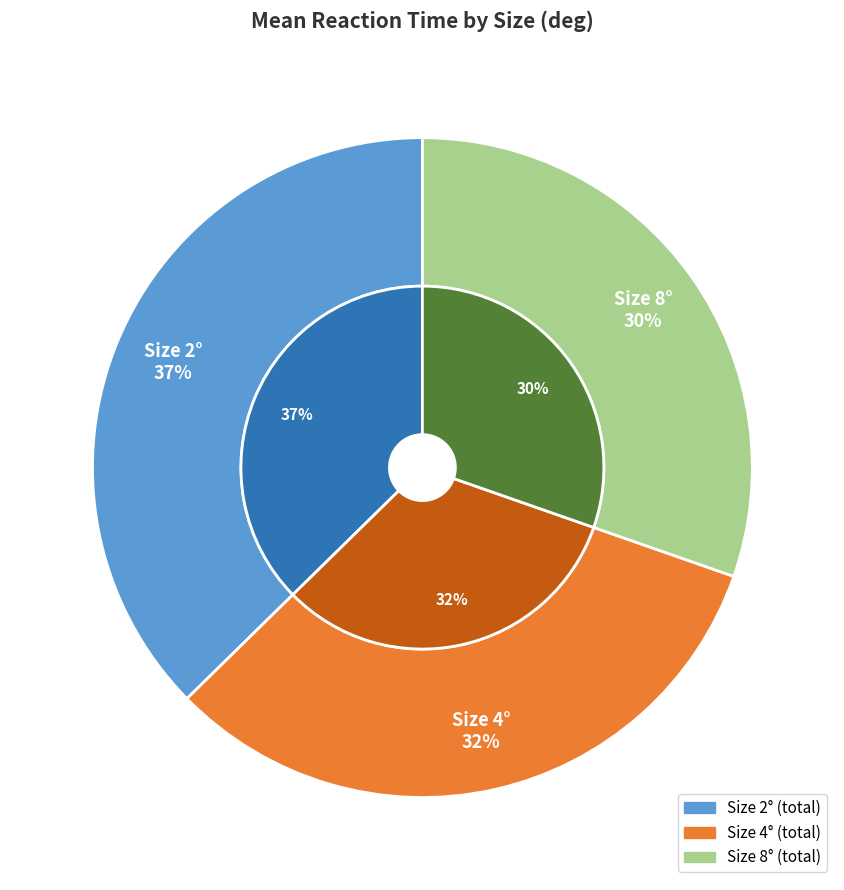

The 4 slice represents 16% of the pie. True or false?

False